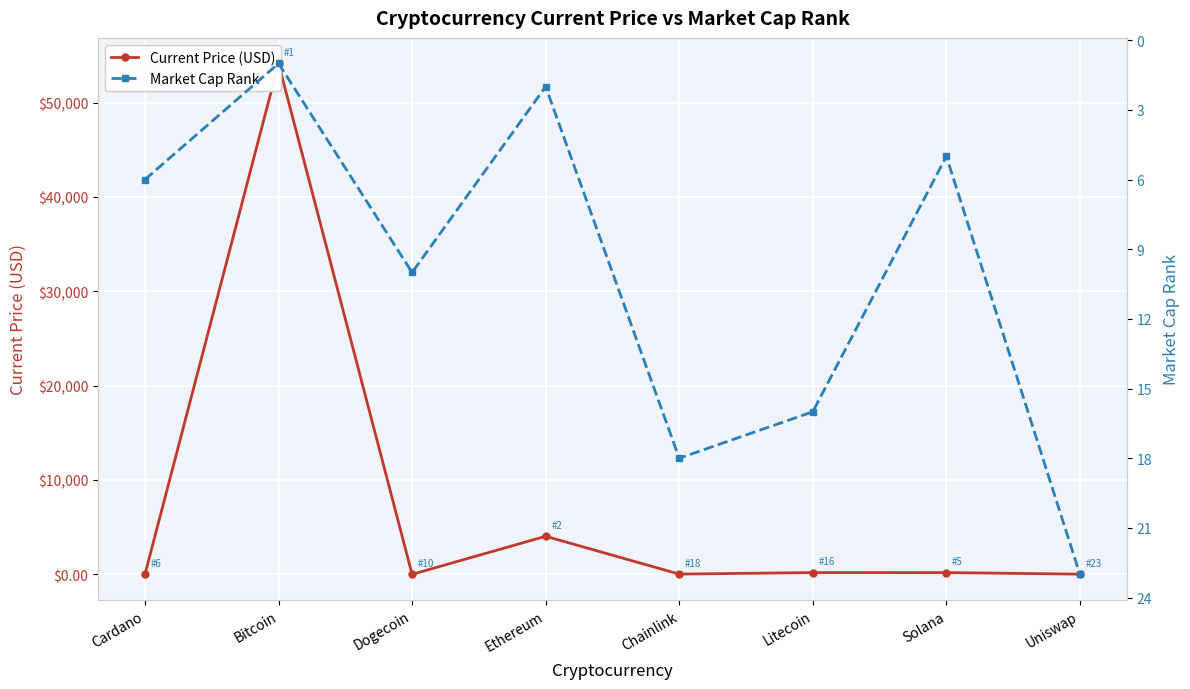

The Current Price (USD) series shows 12.1 at Uniswap. True or false?

False